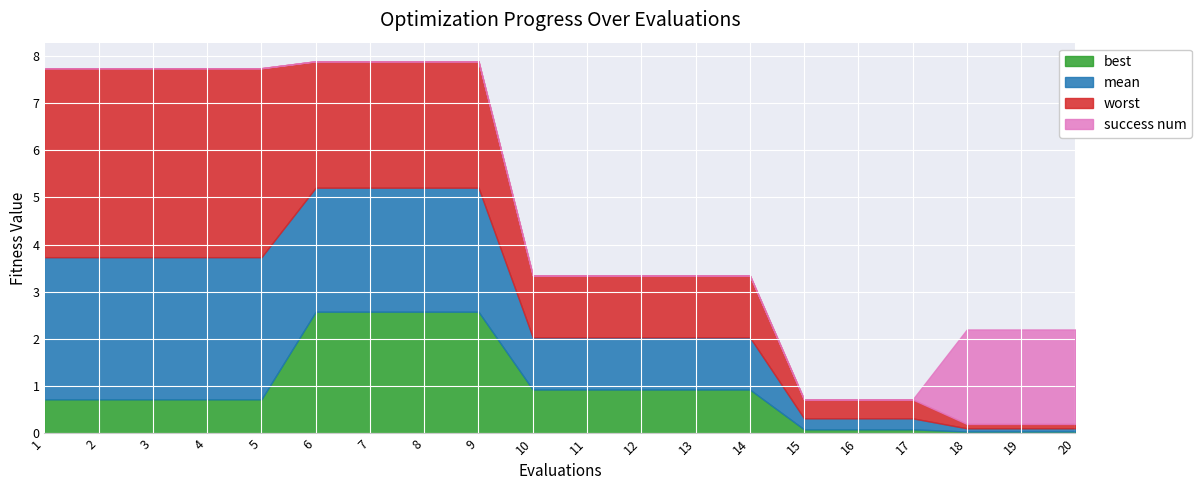

What is the approximate value of worst at 2?

4.0